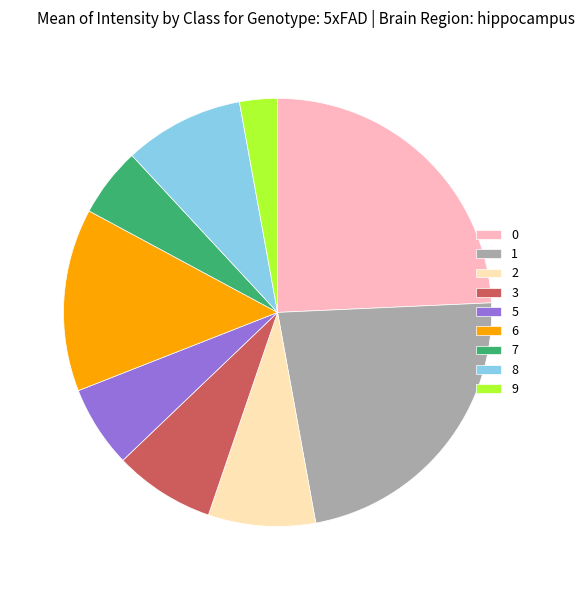

How many segments does this pie chart have?

9